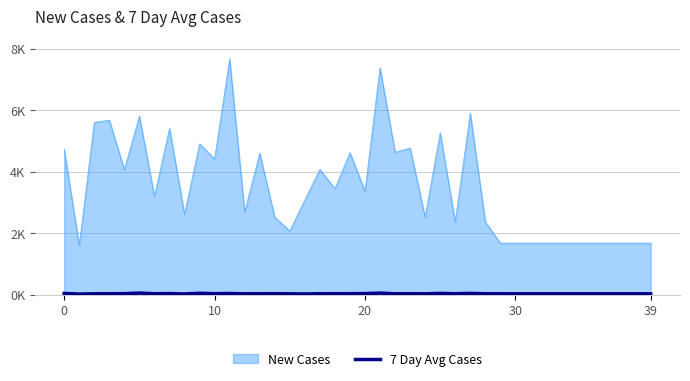

Does the chart have visible grid lines?

Yes